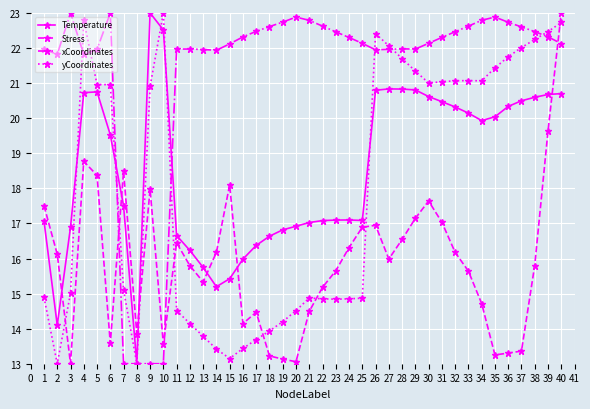

Where is the first local minimum for xCoordinates?

2